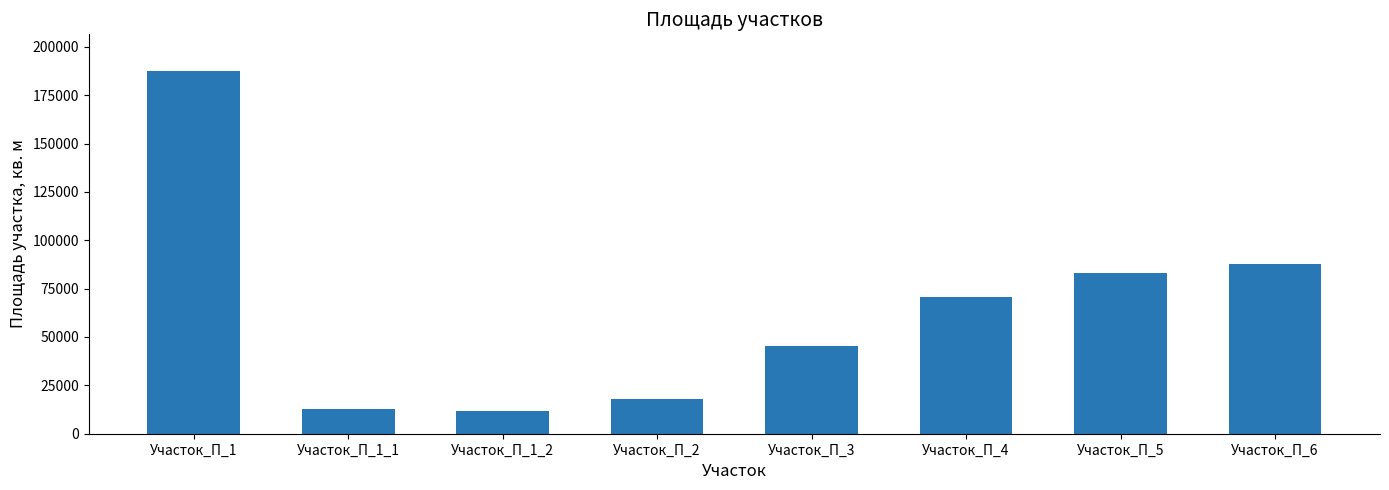

What is the sum of all values?

517133